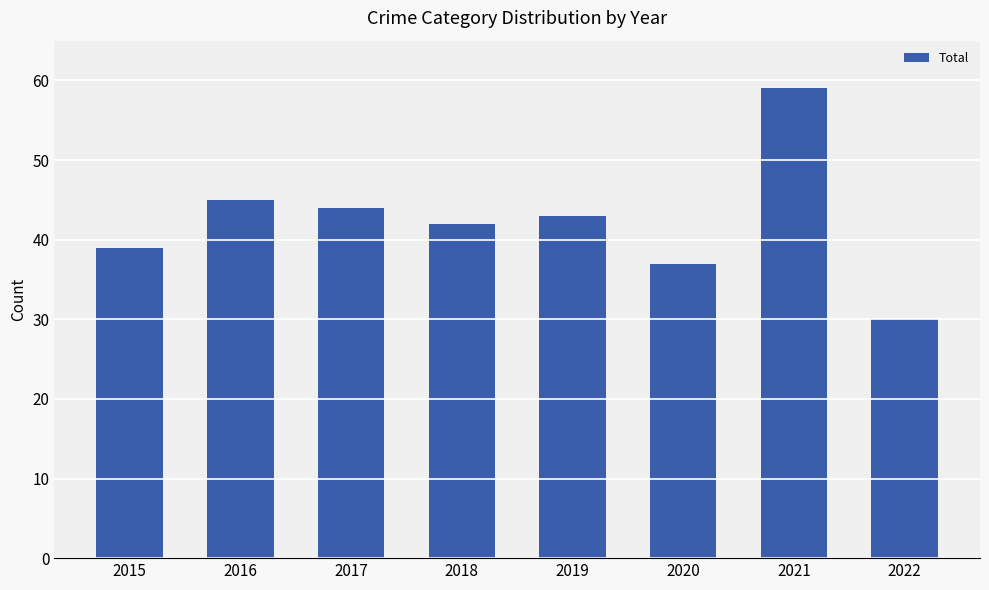

What is the value of the 3rd bar from the left?

44